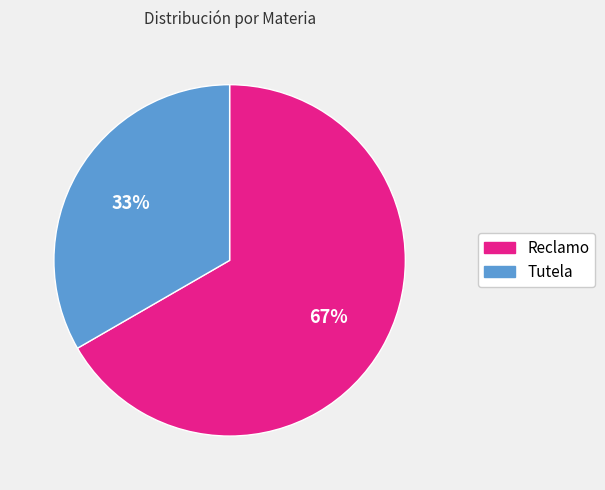

How many segments does this pie chart have?

2